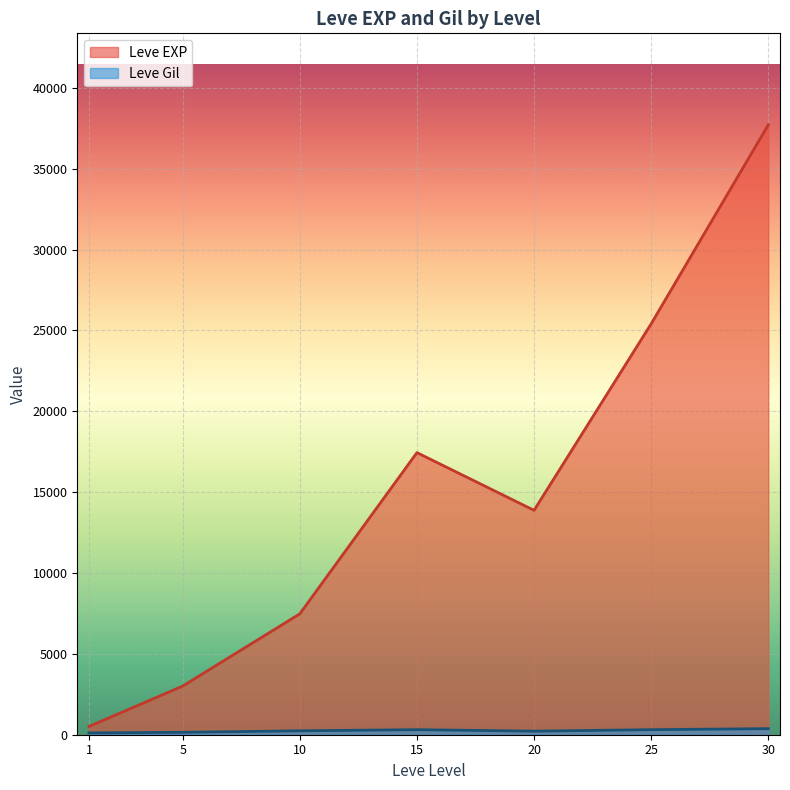

Which has a higher value, 15 or 1?

15